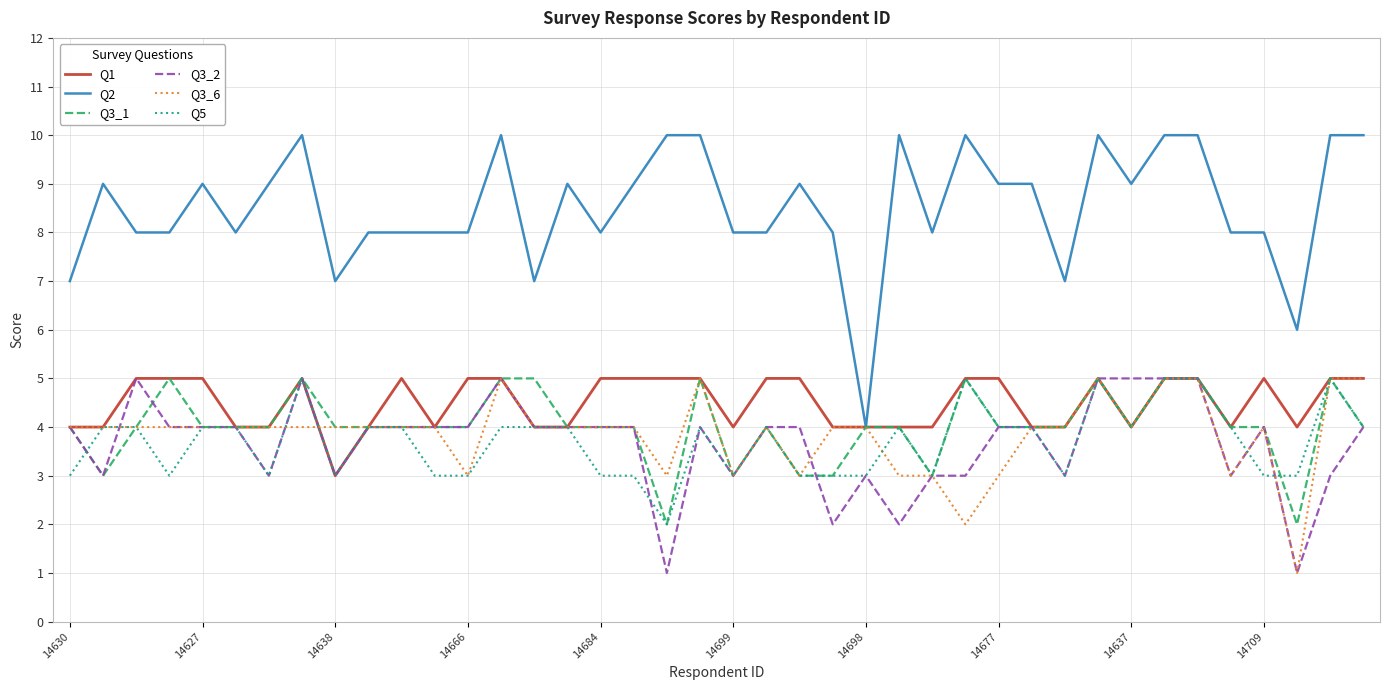

True or false: Q5 and Q2 intersect in this chart.

False